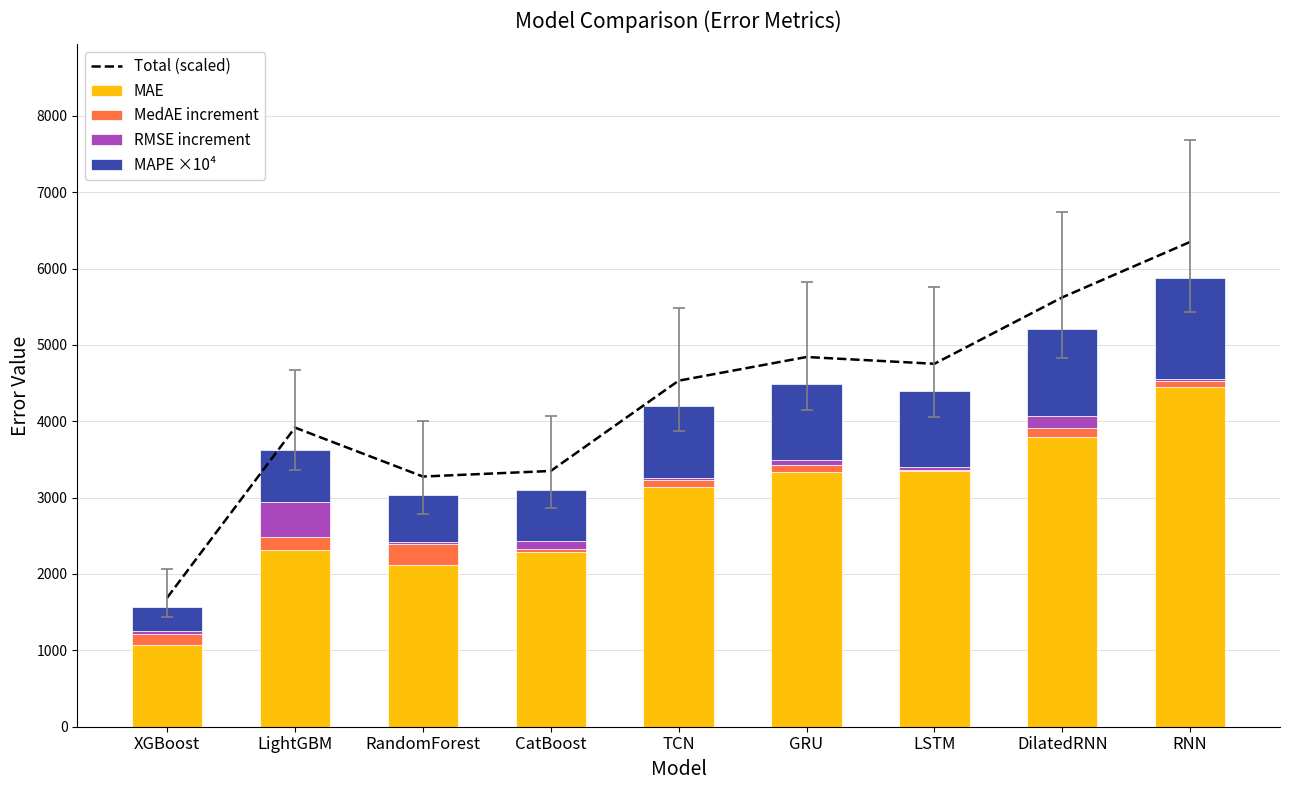

How many groups of bars are there?

9